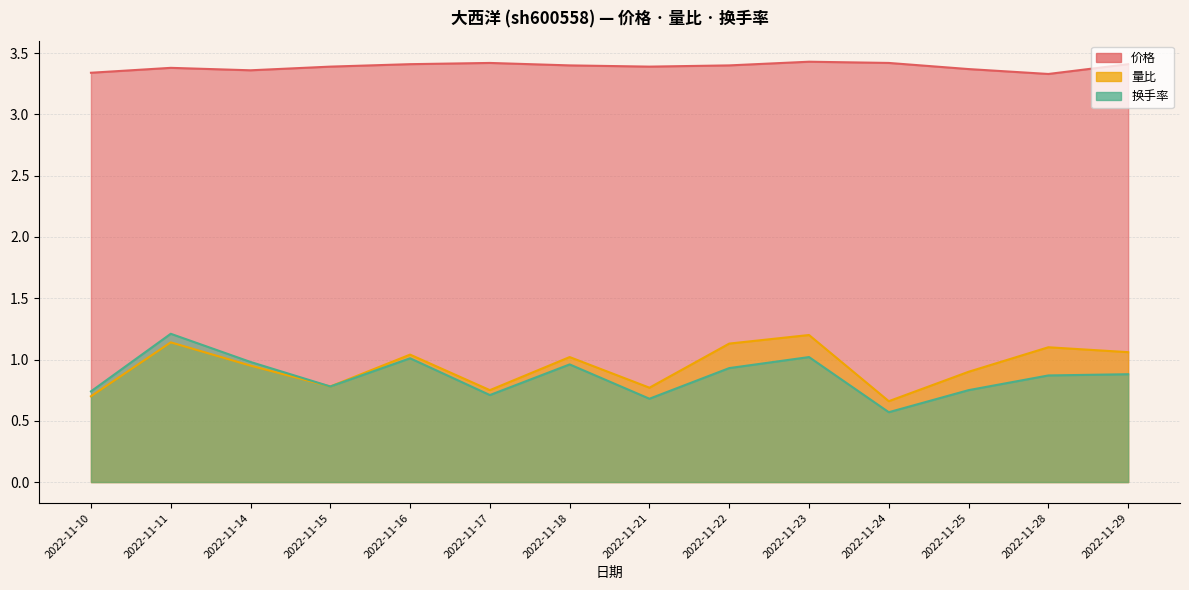

What is the sum of all 换手率 values?

12.1